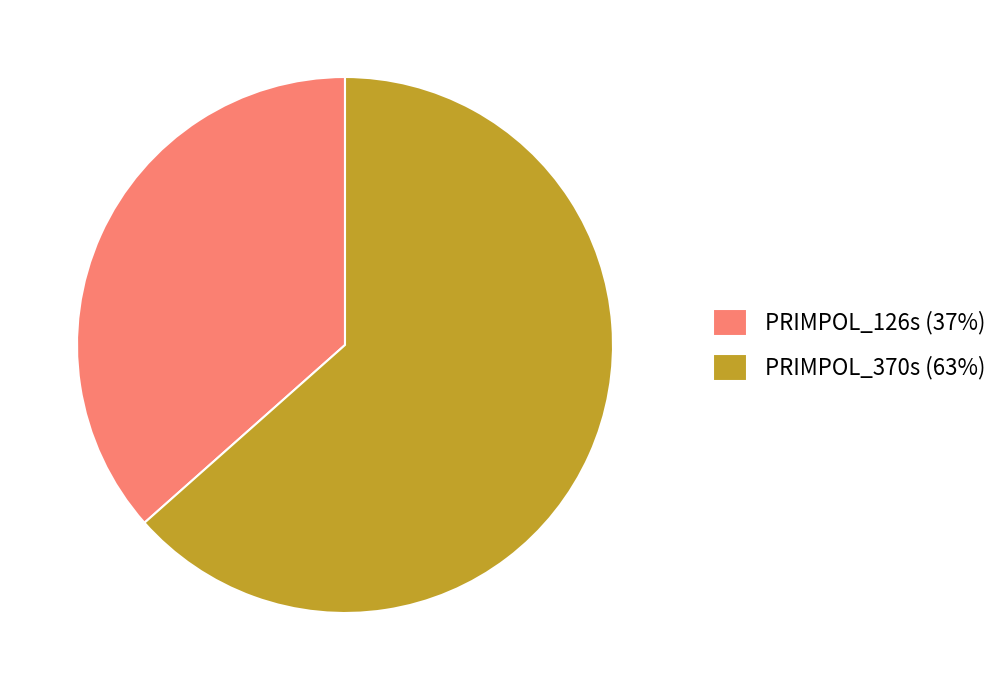

True or false: PRIMPOL_370s accounts for 63% of the total.

True